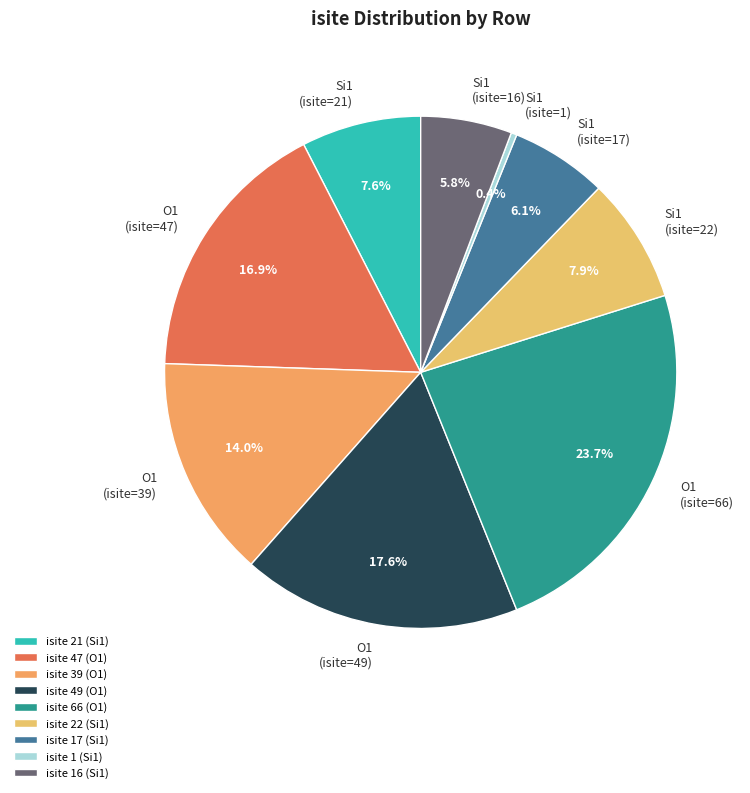

To the nearest percent, what is the difference between the largest and smallest slice percentages?

23%